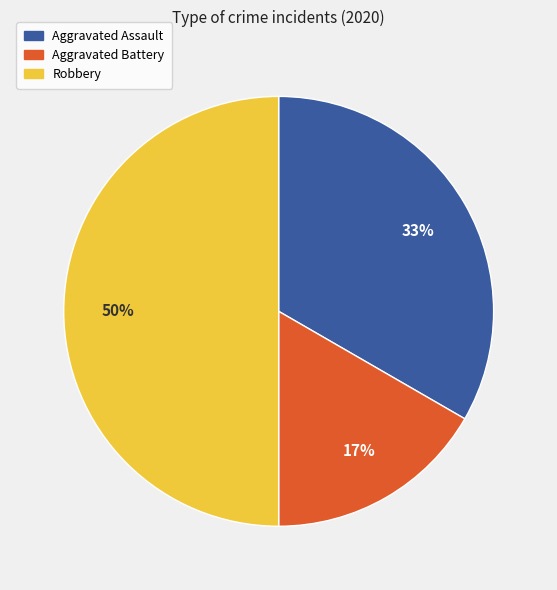

Which has a higher value, Aggravated Assault or Robbery?

Robbery